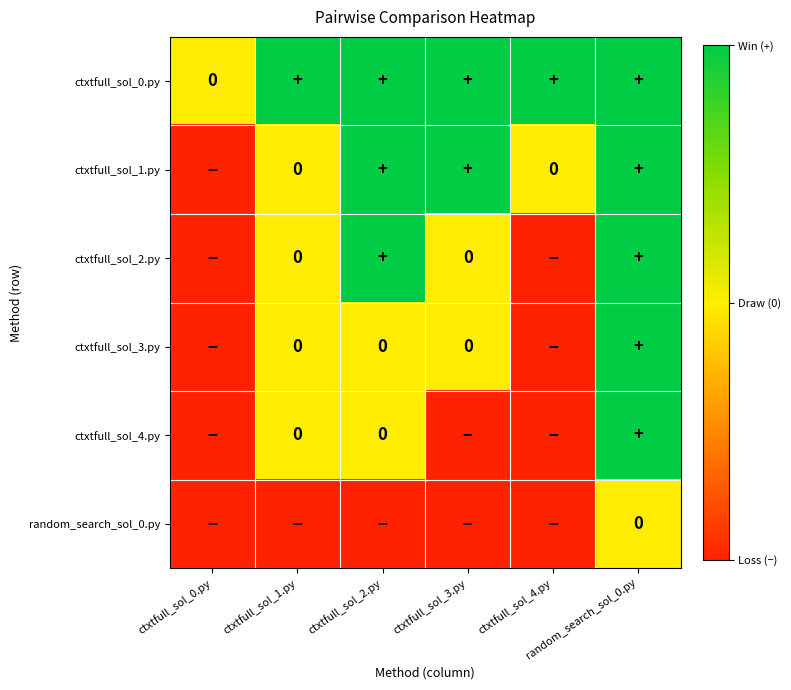

What is the difference between the second highest and second lowest values in the ctxtfull_sol_1.py series?

1